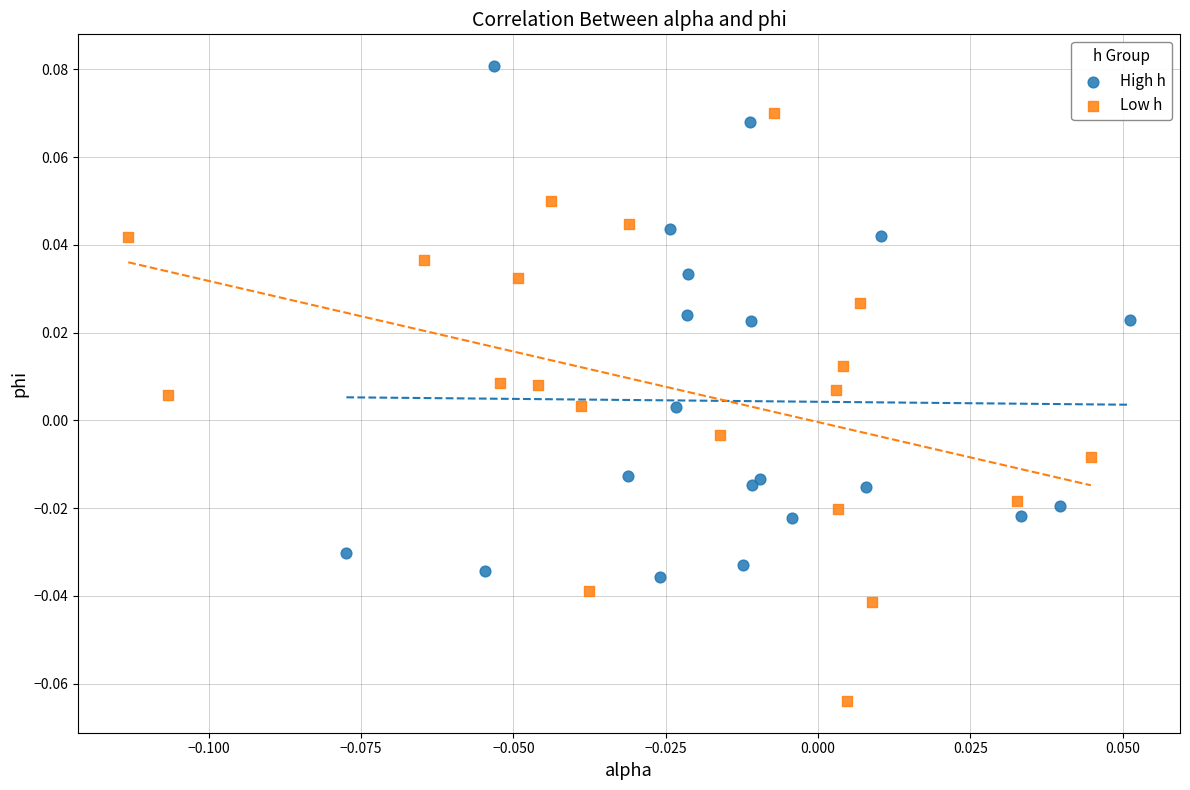

Which series contains the lowest Y value?

Low h